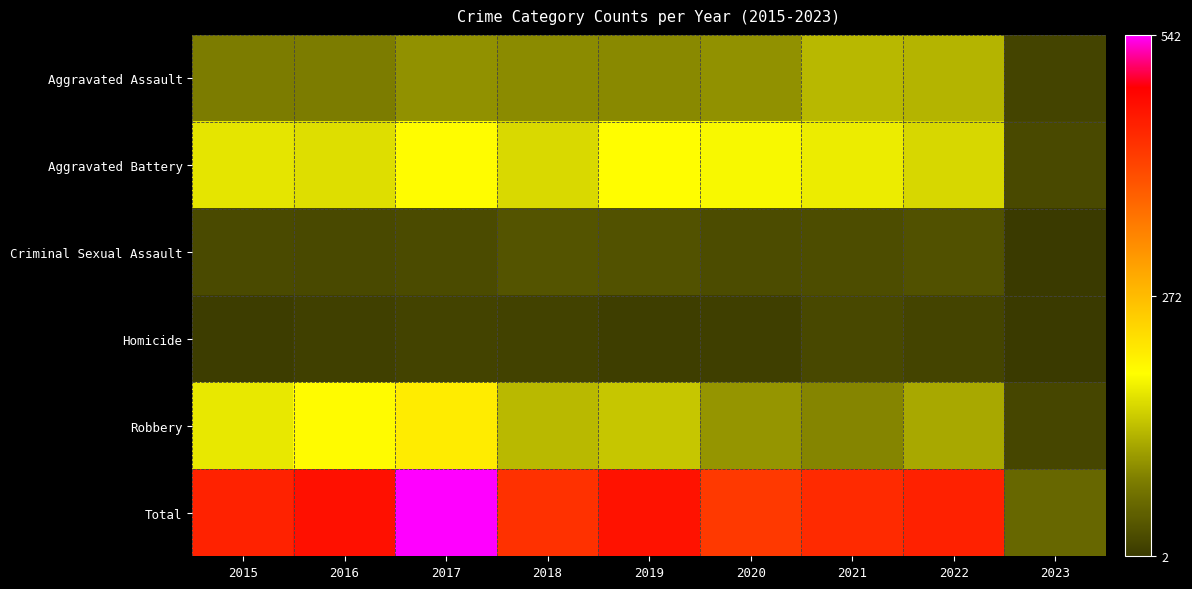

How many categories are shown in the chart?

9